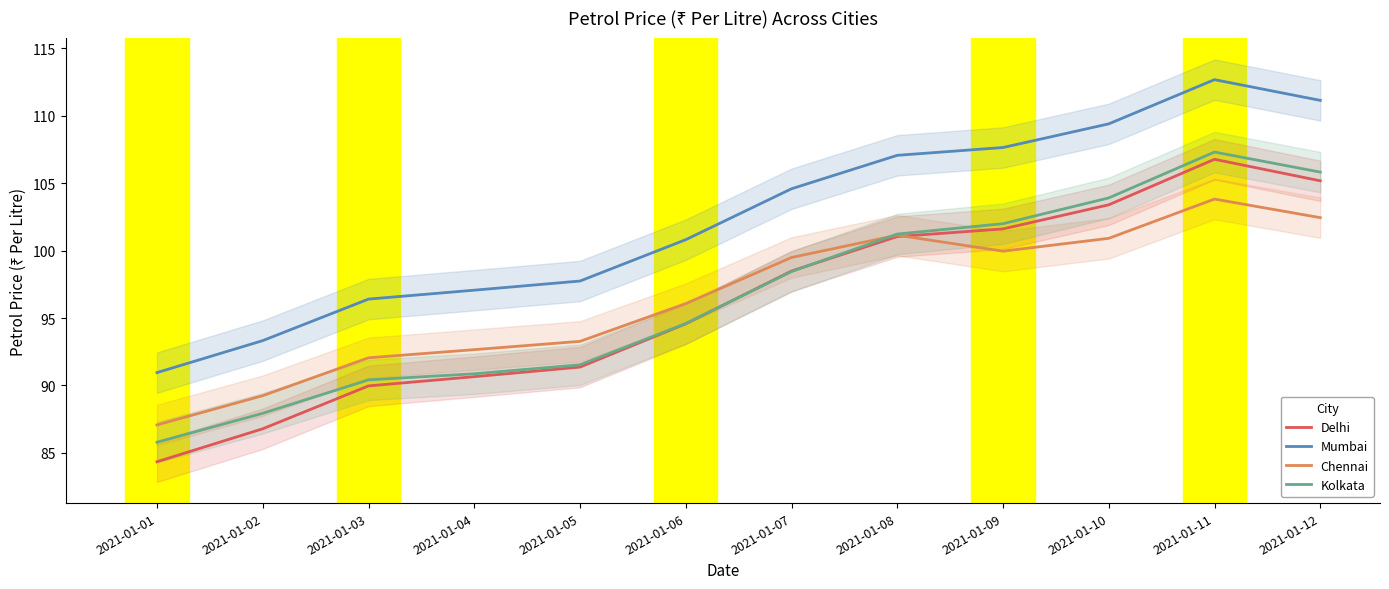

What is the value of the Mumbai point at the 10th from the left?

109.4